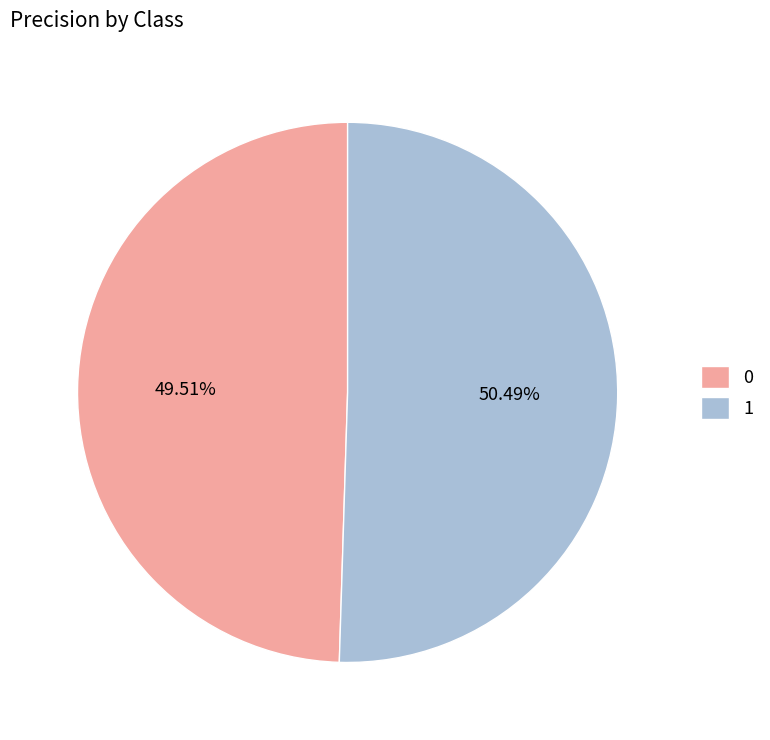

Combined, do 0 and 1 account for over 50%?

Yes